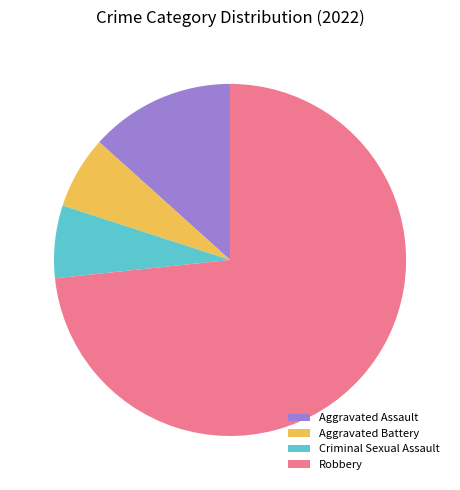

How many segments does this pie chart have?

4